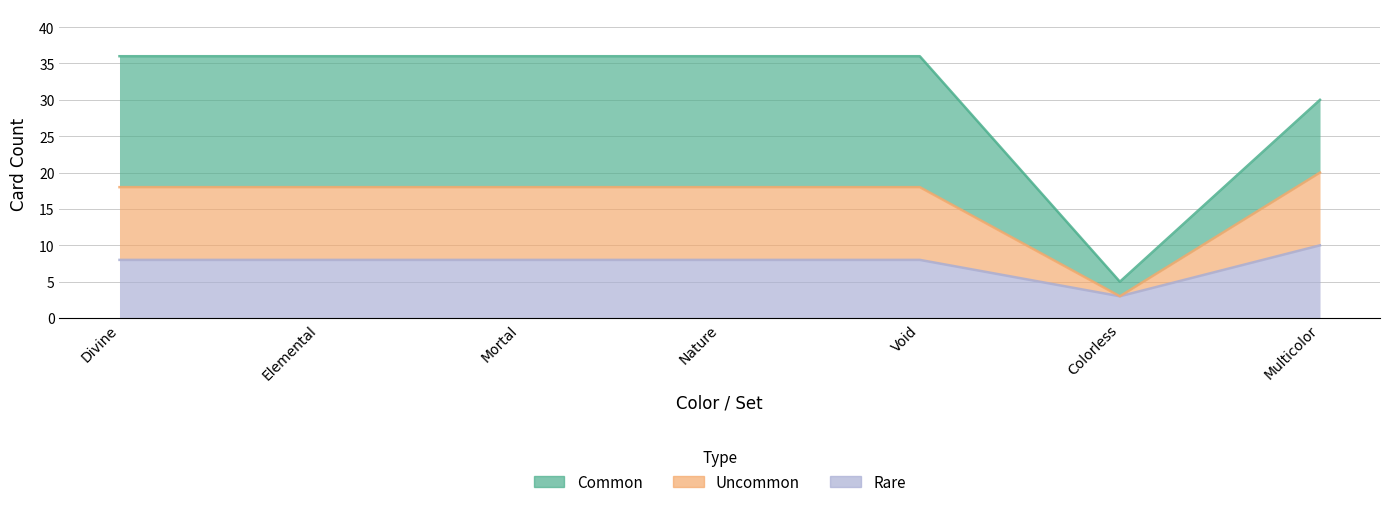

Does the chart display data point markers on the line(s)?

No